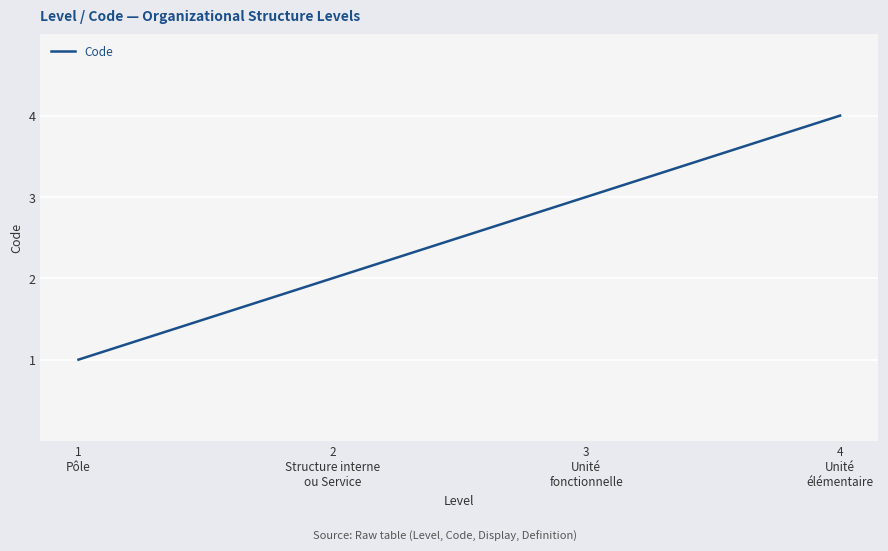

What is the greatest value displayed?

4